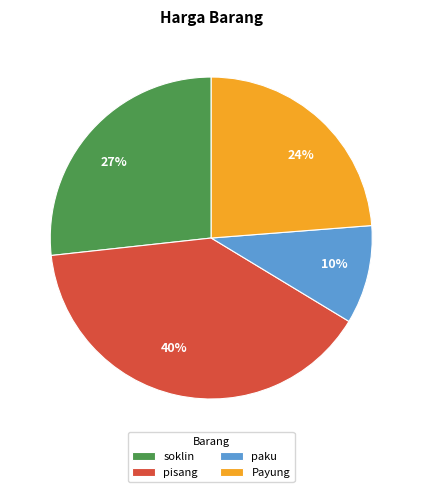

Does any single category account for the majority?

No